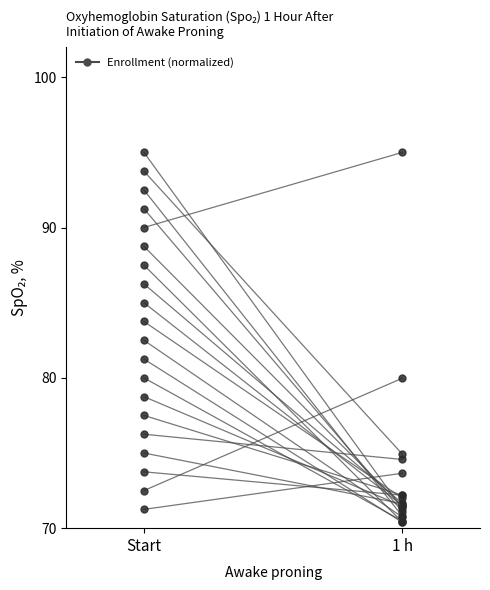

How many series are shown in this chart?

1